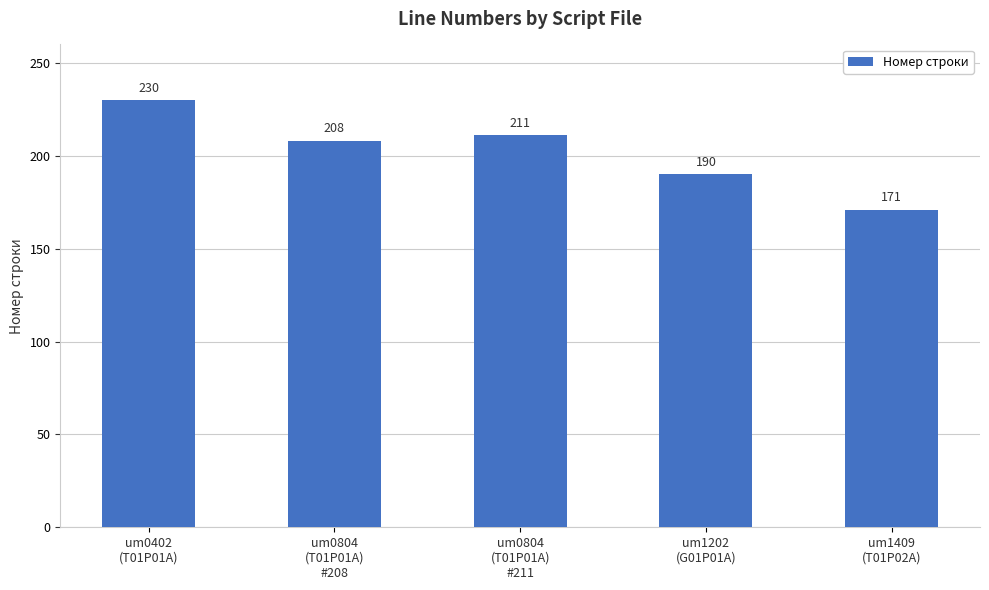

What is the change in value from um0804
(T01P01A)
#208 to um0804
(T01P01A)
#211?

+3